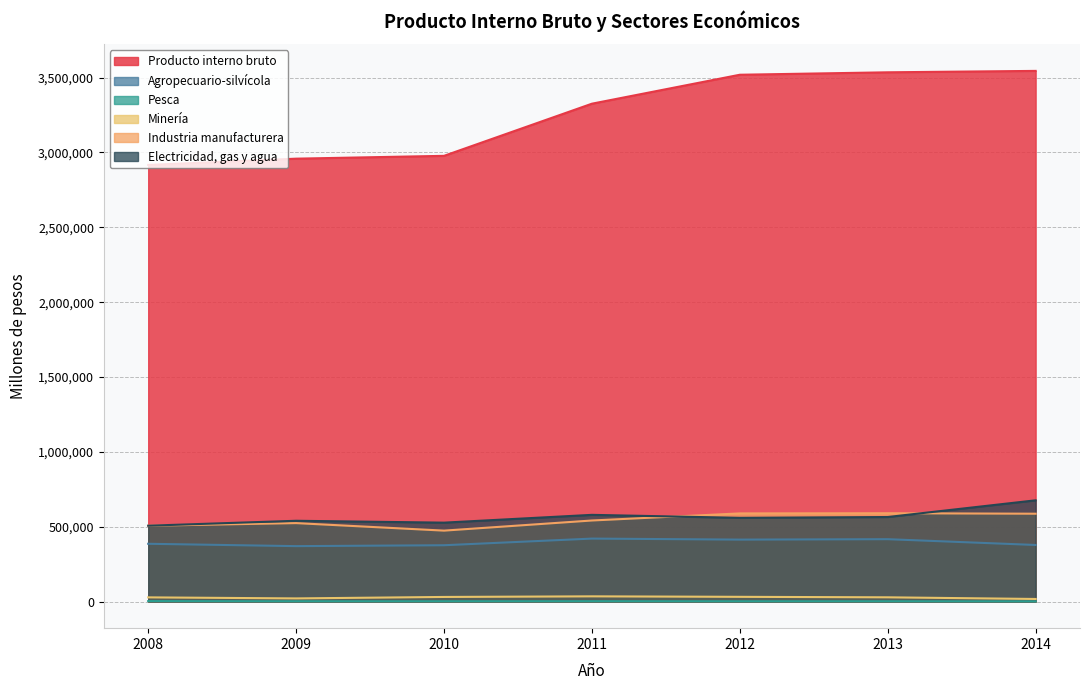

The value of Electricidad, gas y agua at 2014 is 676731. True or false?

True